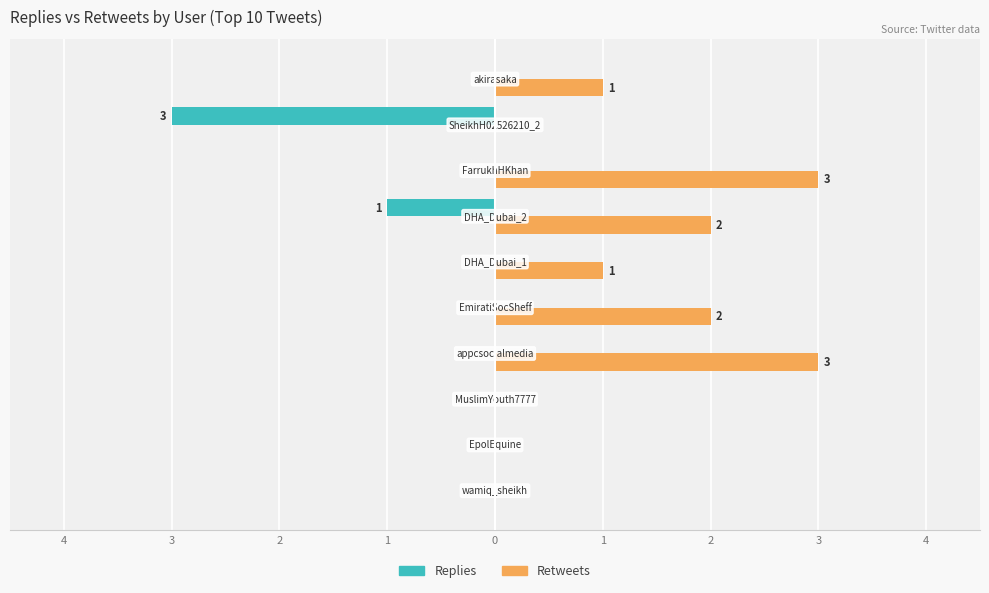

Which series has the largest range (max minus min)?

Replies